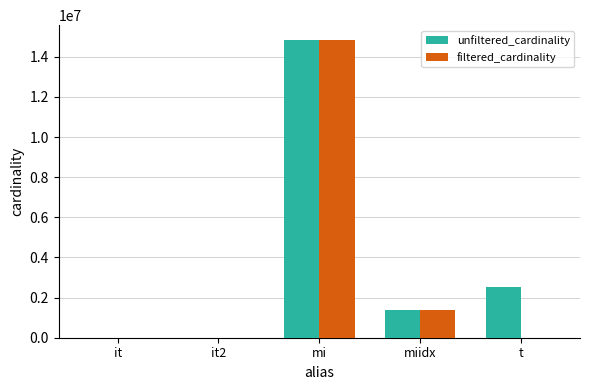

At which category is the sum across all series the highest?

mi